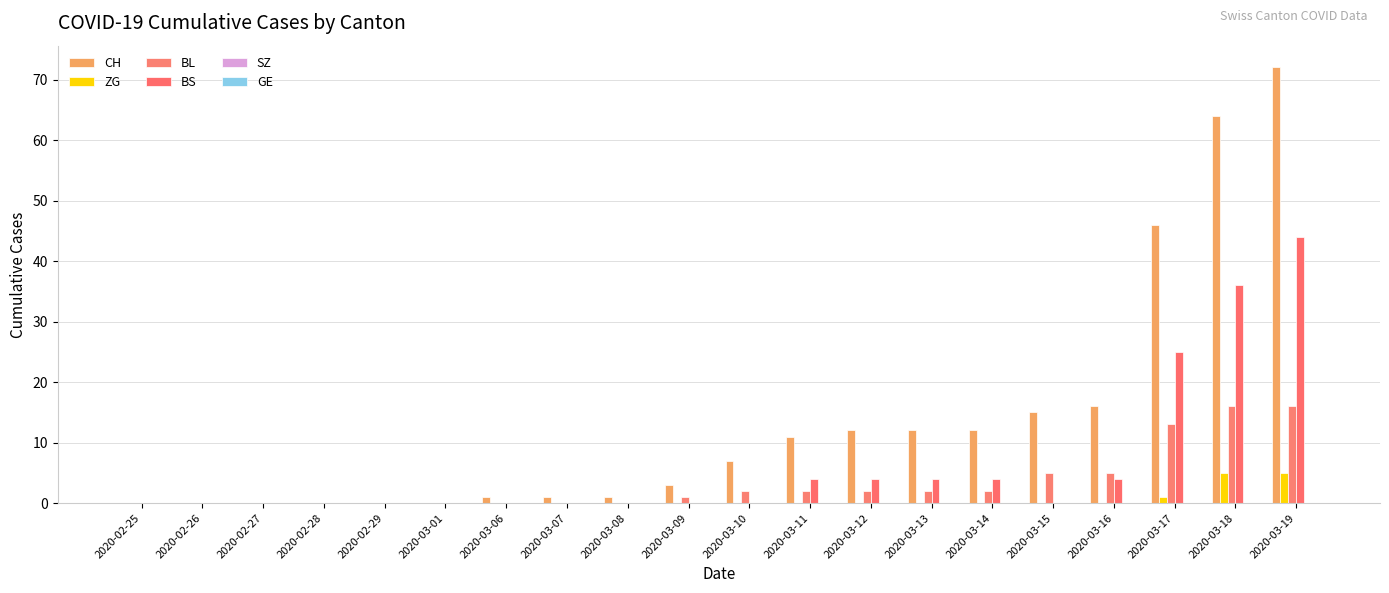

Which series has the widest spread of values?

CH